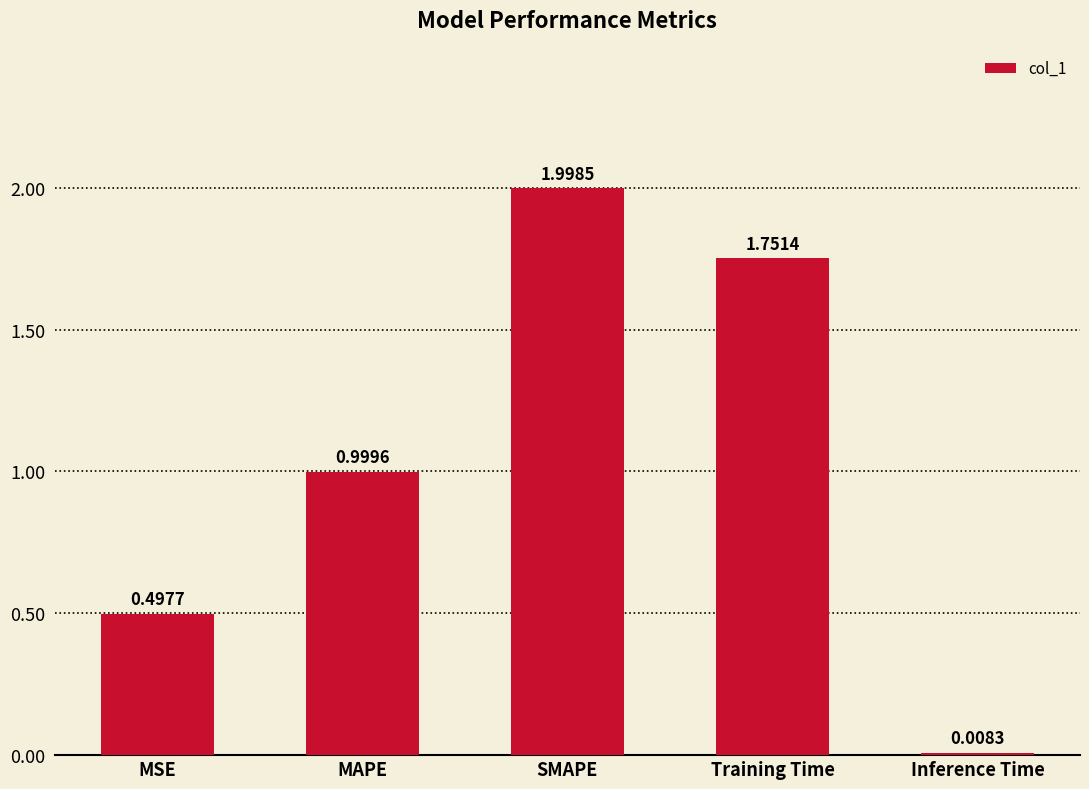

Does the chart contain stacked bars?

No